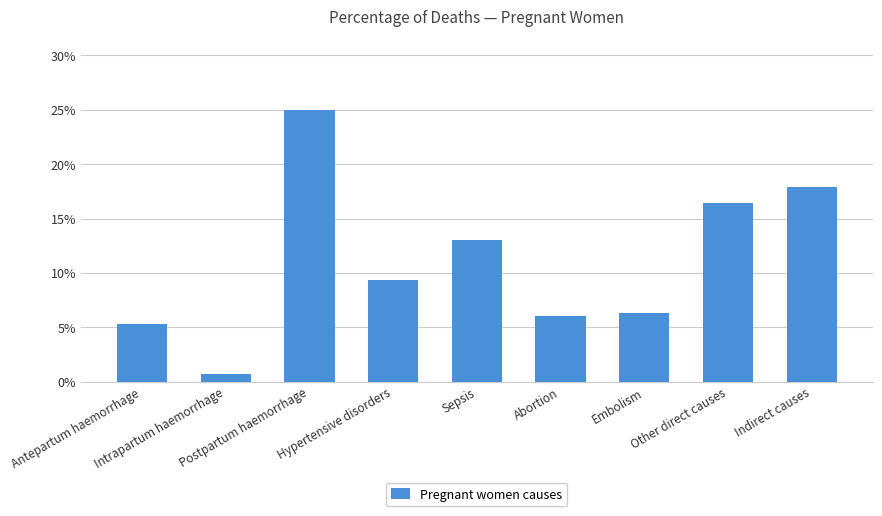

The chart shows a value of 0.0 at Intrapartum haemorrhage. True or false?

False